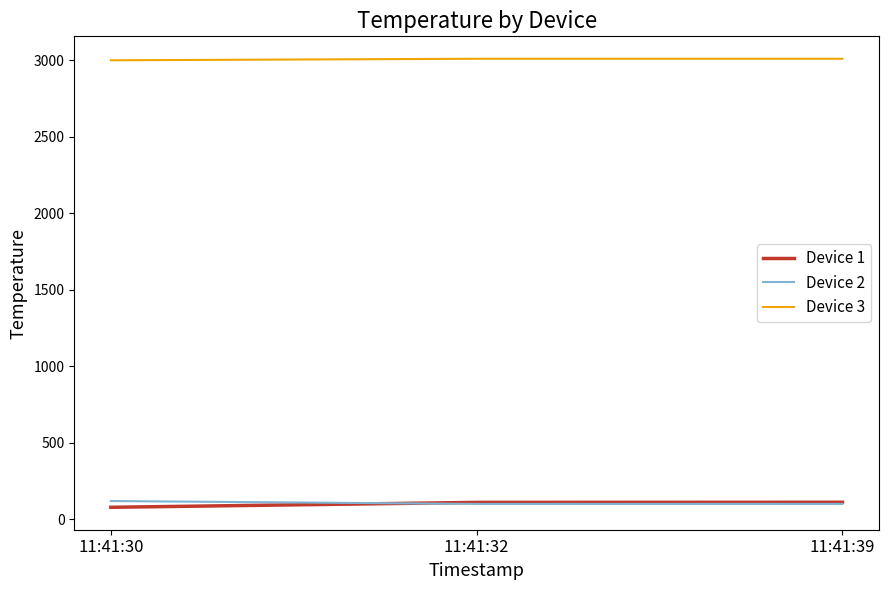

The value of Device 3 at 11:41:30 is 1788. True or false?

False